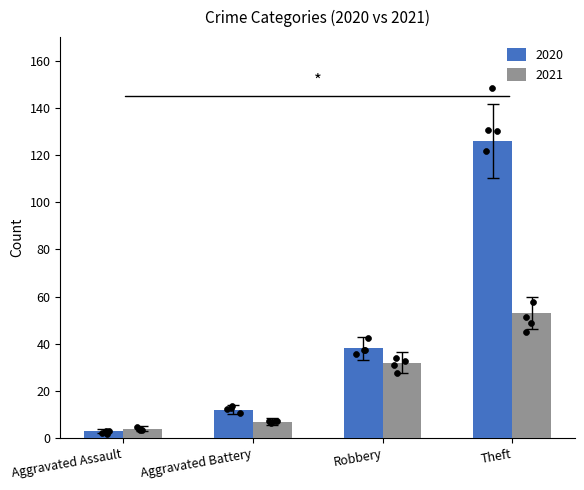

Is the value of 2016 at Aggravated Battery greater than the value of 2021 at Aggravated Assault?

Yes